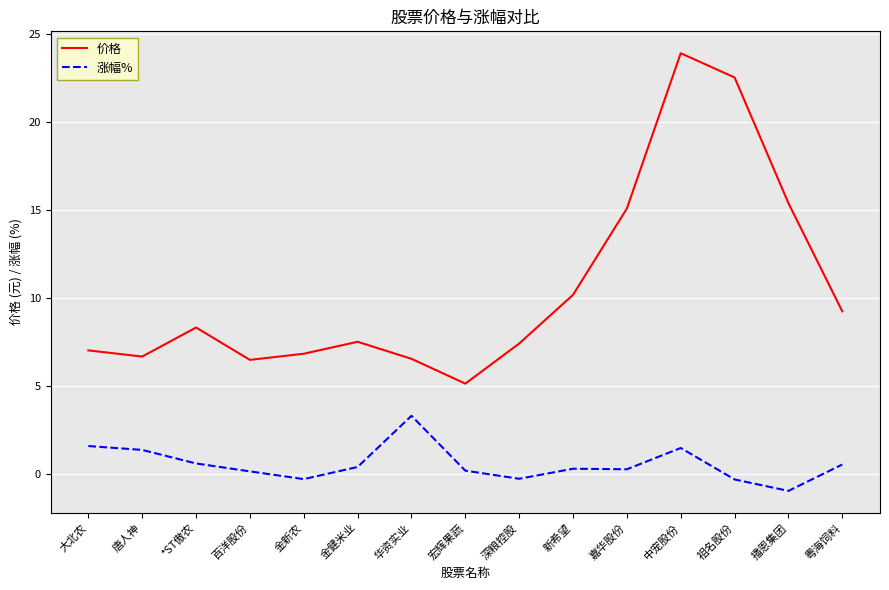

What is the minimum value for 价格?

5.1